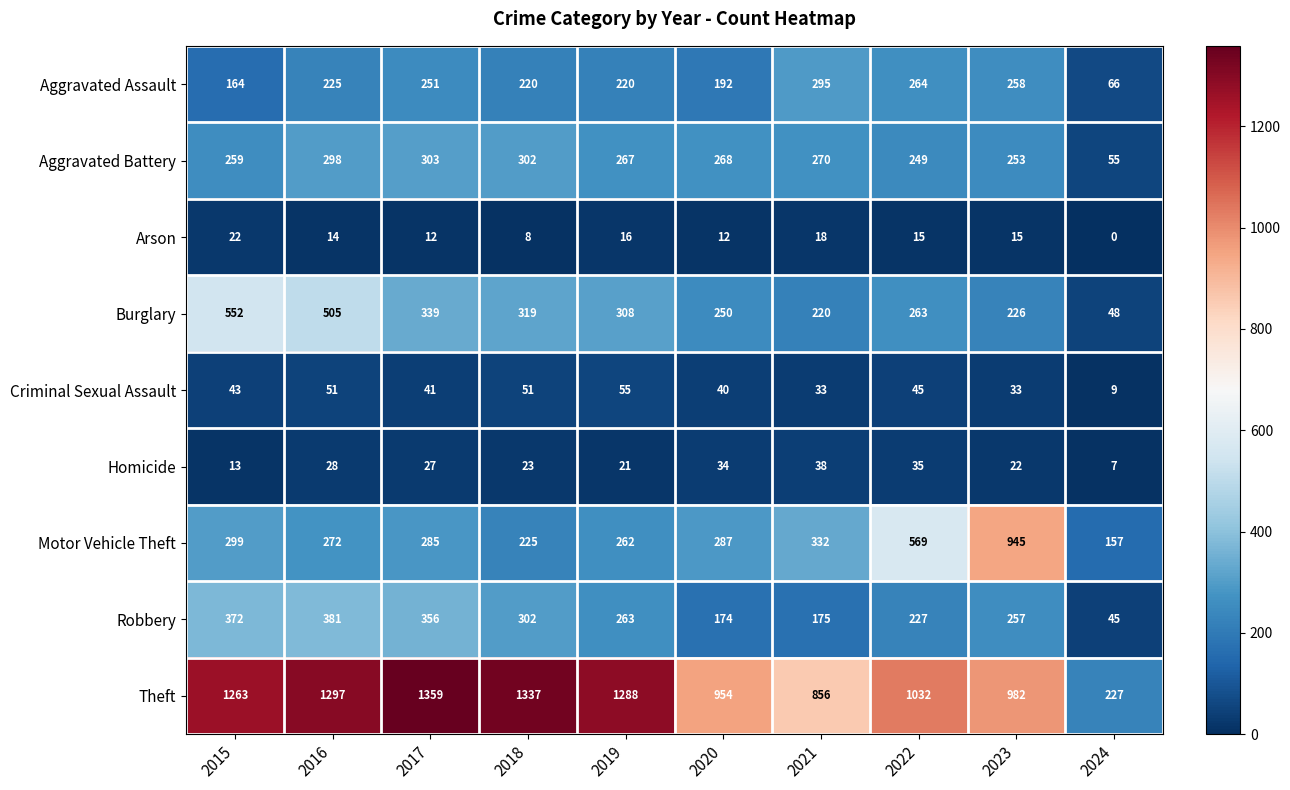

What is the average value of the Aggravated Assault series?

216